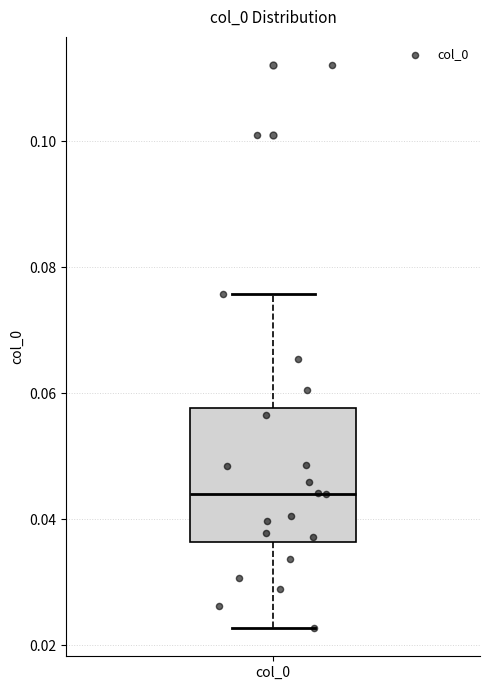

Where does the lower whisker of the box for col_0 end on the y-axis? The values are not printed on the chart, so give them approximately, as read against the axis.

0.022